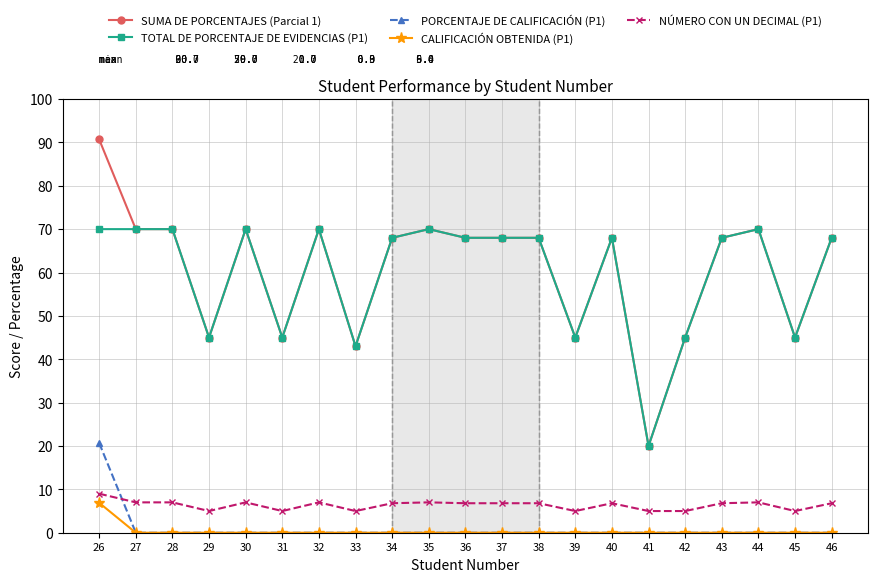

What is the highest value of the TOTAL DE PORCENTAJE DE EVIDENCIAS (P1) series?

70.0